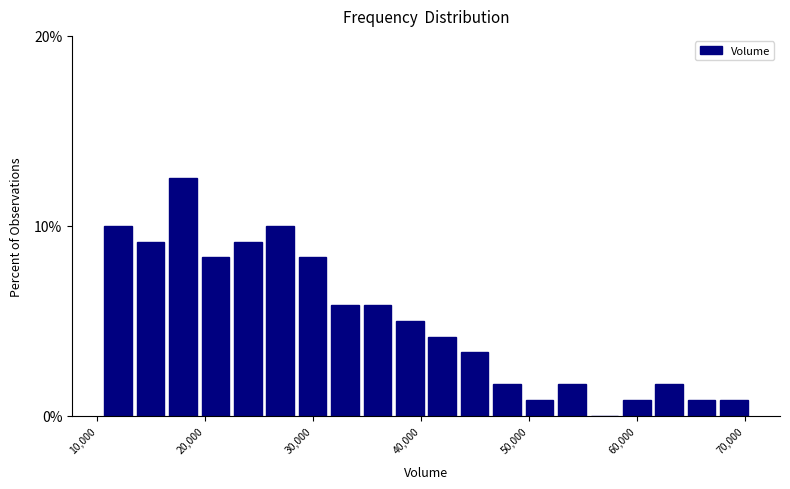

Around what value on the x-axis is the tallest bar? Give the approximate position of its centre, as read against the axis.

18000